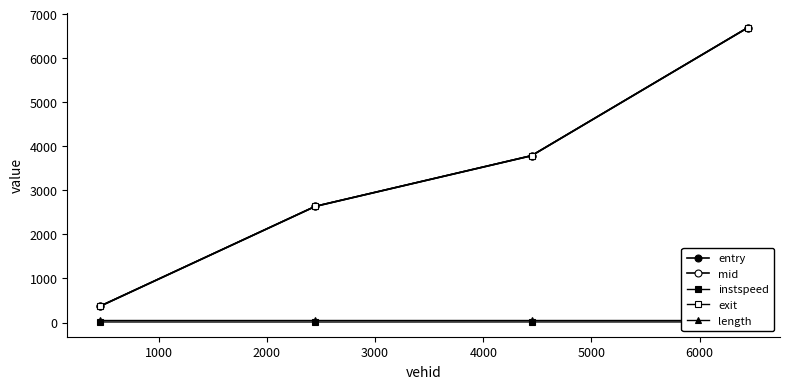

True or false: length and exit cross at least once.

False